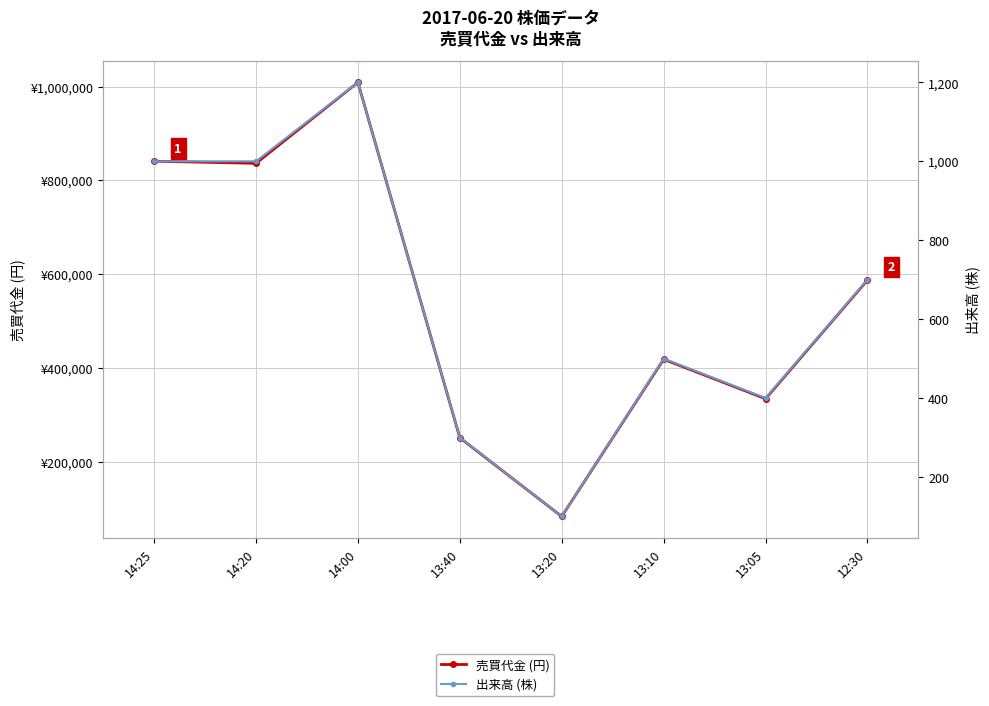

What is the label of the 3rd point from the left?

14:00